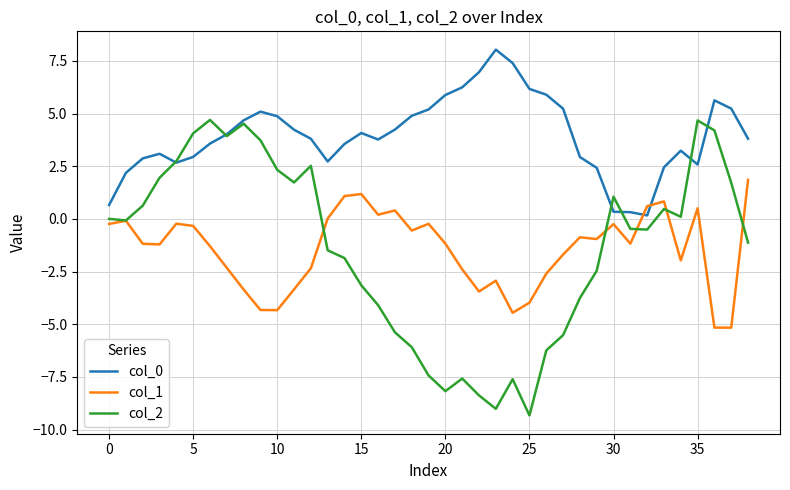

Count the number of categories in the chart.

39